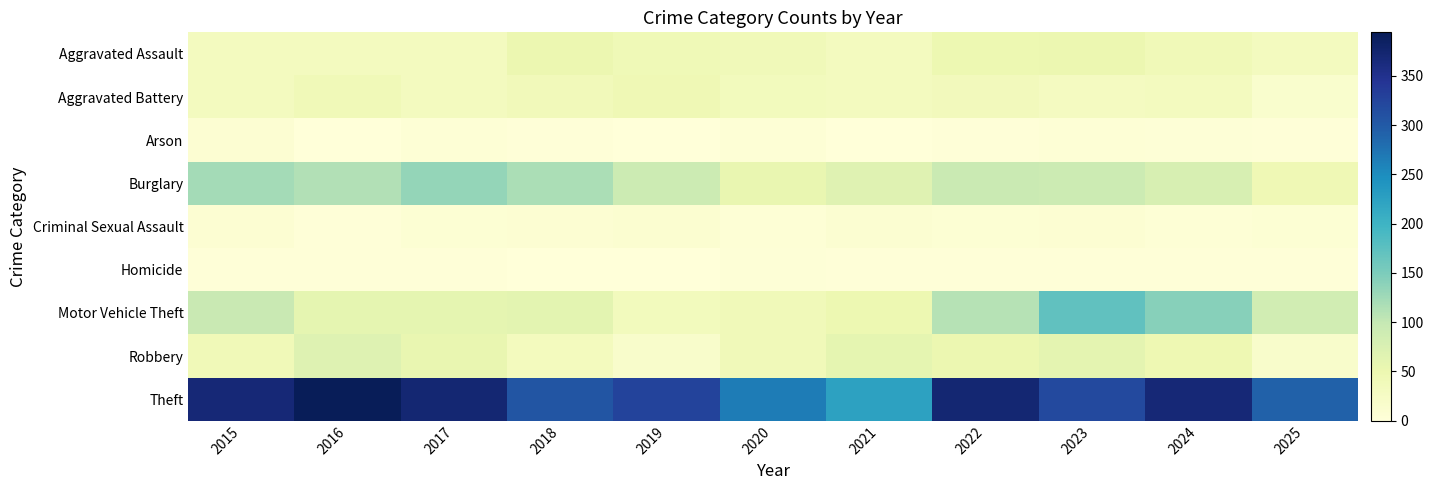

At how many categories does at least one series exceed 85?

11